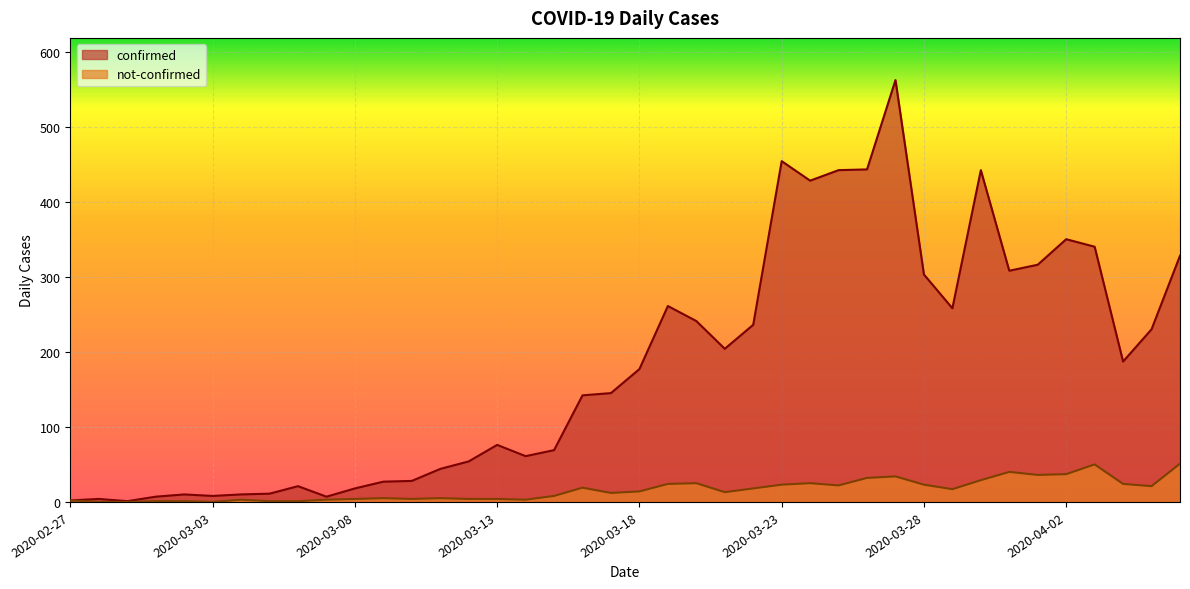

List the series in order of their peak value, lowest first.

not-confirmed, confirmed